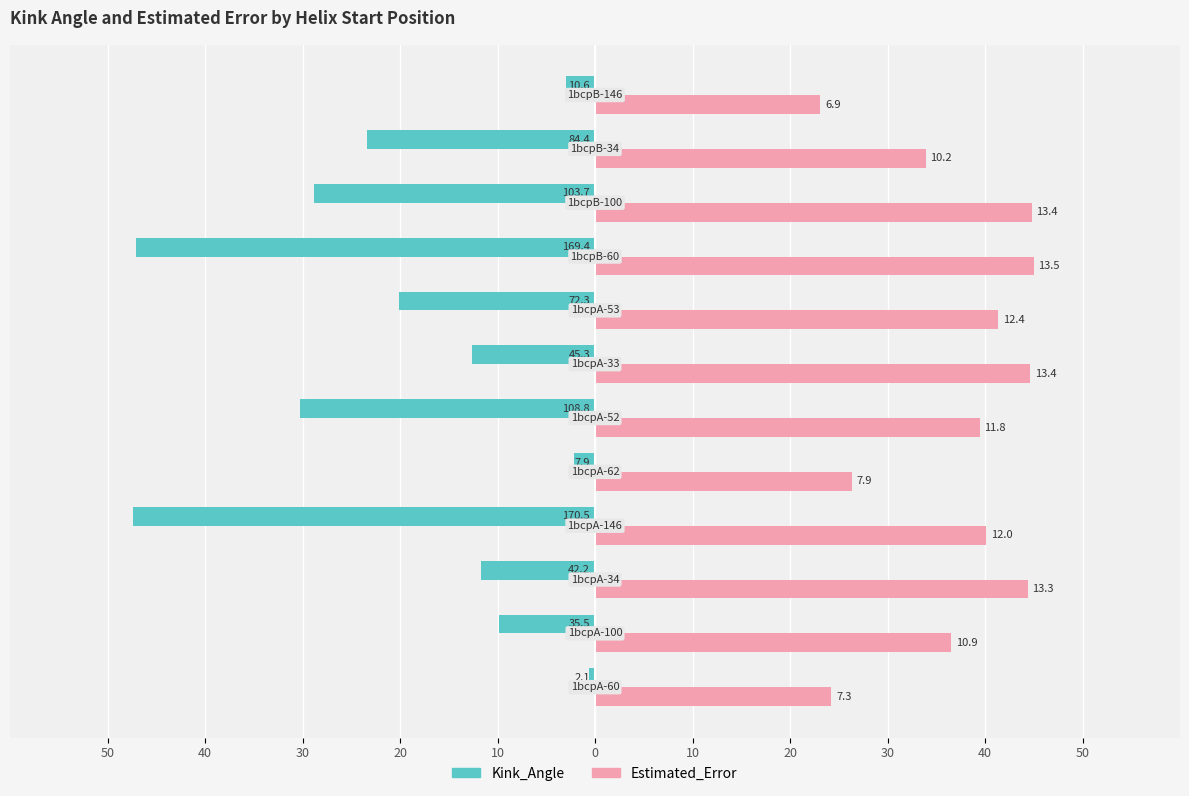

What are all the series names shown in the legend?

Kink_Angle, Estimated_Error